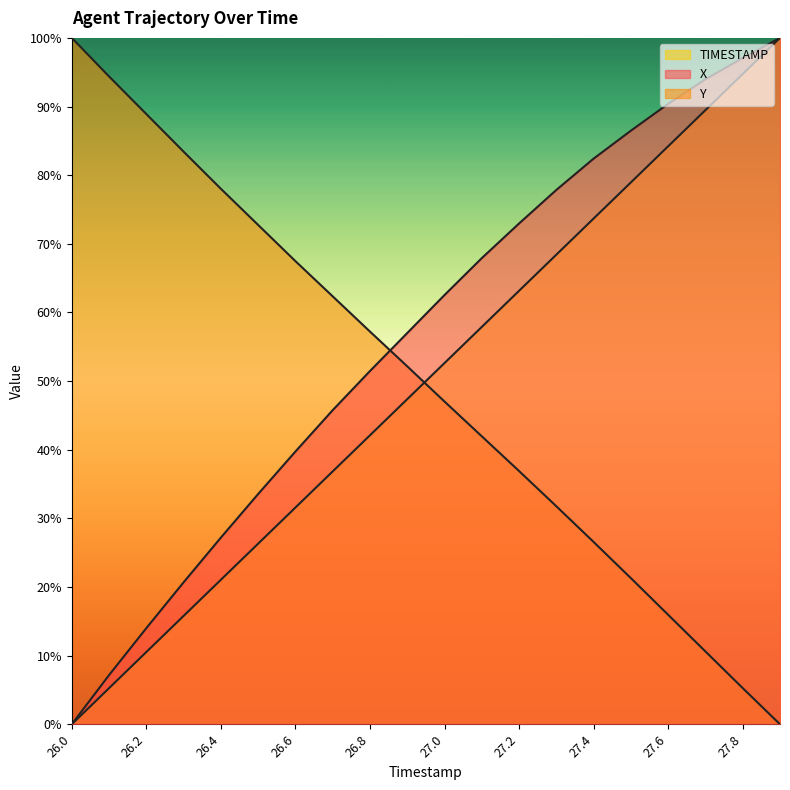

Reading left to right, transcribe all the data shown in this chart.

X: 0.0	0.1	0.1	0.2	0.3	0.3	0.4	0.5	0.5	0.6	0.6	0.7	0.7	0.8	0.8	0.9	0.9	0.9	1.0	1.0
Y: 1.0	0.9	0.9	0.8	0.8	0.7	0.7	0.6	0.6	0.5	0.5	0.4	0.4	0.3	0.3	0.2	0.2	0.1	0.1	0.0
TIMESTAMP: 0.0	0.1	0.1	0.2	0.2	0.3	0.3	0.4	0.4	0.5	0.5	0.6	0.6	0.7	0.7	0.8	0.8	0.9	0.9	1.0